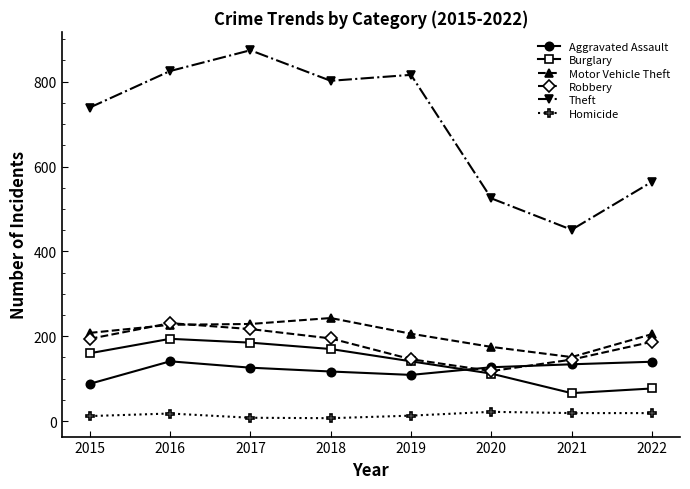

Does the chart display data point markers on the line(s)?

Yes